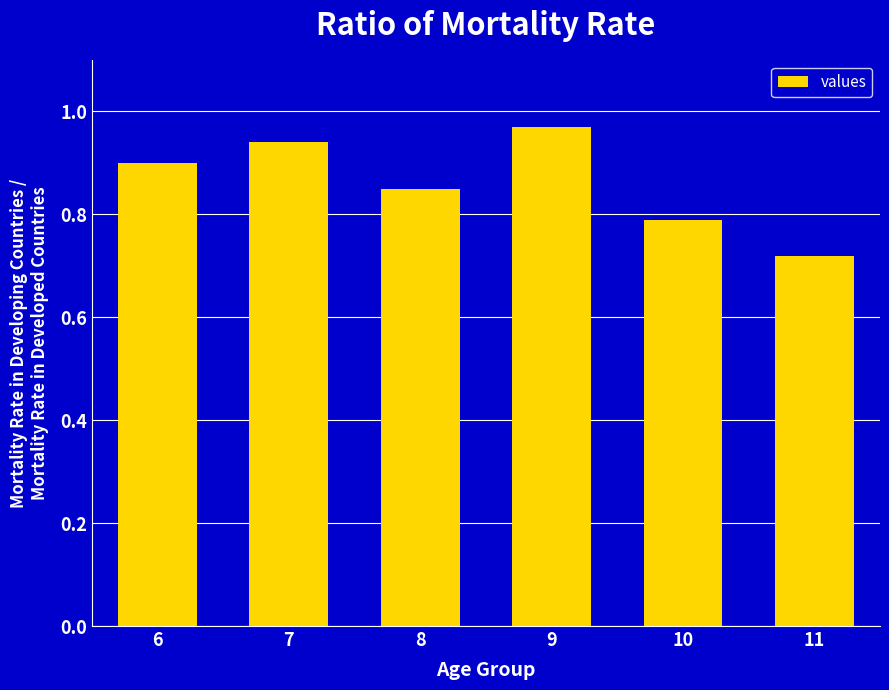

Which label corresponds to the largest value in the chart?

9